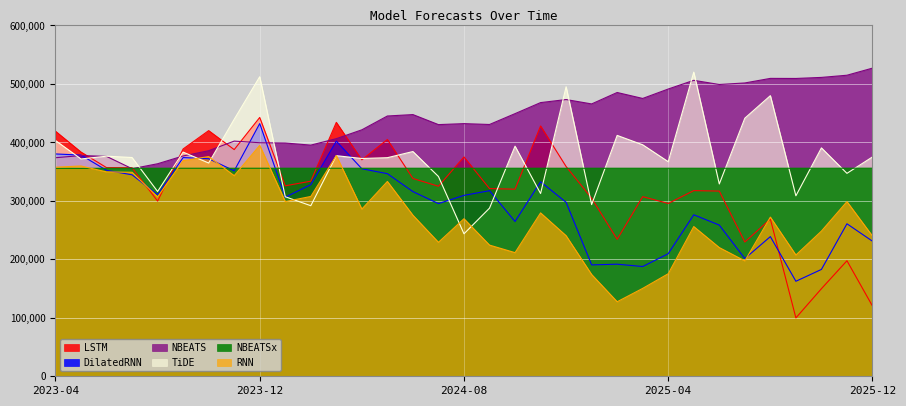

Reading right to left, transcribe all the data shown in this chart.

LSTM: 2025-12=120089.6	2025-11=197581.7	2025-10=149776.2	2025-09=99822.0	2025-08=268894.7	2025-07=229692.9	2025-06=316716.1	2025-05=317552.2	2025-04=295570.9	2025-03=307213.6	2025-02=234238.3	2025-01=304501.5	2024-12=358709.6	2024-11=428100.8	2024-10=319977.3	2024-09=320958.6	2024-08=375108.4	2024-07=324968.2	2024-06=338297.4	2024-05=404922.8	2024-04=370204.2	2024-03=434219.6	2024-02=333656.5	2024-01=325747.9	2023-12=442638.8	2023-11=387666.6	2023-10=420128.3	2023-09=388789.2	2023-08=299632.1	2023-07=356708.7	2023-06=356857.4	2023-05=383465.9	2023-04=419122.5
DilatedRNN: 2025-12=231000.6	2025-11=260802.4	2025-10=182740.7	2025-09=162490.3	2025-08=238850.3	2025-07=201346.9	2025-06=258571.4	2025-05=276187.6	2025-04=209663.6	2025-03=187689.1	2025-02=191689.2	2025-01=190504.5	2024-12=297591.1	2024-11=332664.7	2024-10=264723.0	2024-09=317396.7	2024-08=309383.4	2024-07=295320.2	2024-06=315820.7	2024-05=346493.6	2024-04=354883.1	2024-03=402121.9	2024-02=327757.8	2024-01=306281.2	2023-12=432180.7	2023-11=351402.6	2023-10=372076.1	2023-09=374015.7	2023-08=310555.6	2023-07=344547.2	2023-06=352232.4	2023-05=378284.3	2023-04=380230.2
NBEATS: 2025-12=527009.6	2025-11=514856.8	2025-10=511132.9	2025-09=509330.7	2025-08=509456.3	2025-07=501652.3	2025-06=499025.6	2025-05=506157.0	2025-04=491280.0	2025-03=475154.1	2025-02=485329.8	2025-01=465779.6	2024-12=473272.8	2024-11=468058.9	2024-10=449169.7	2024-09=430613.3	2024-08=432097.7	2024-07=430407.1	2024-06=447562.5	2024-05=445135.8	2024-04=421505.4	2024-03=406382.1	2024-02=395333.8	2024-01=398919.5	2023-12=399423.3	2023-11=402216.8	2023-10=385776.3	2023-09=376799.8	2023-08=363466.8	2023-07=355014.8	2023-06=376066.3	2023-05=377520.3	2023-04=373751.0
TiDE: 2025-12=375142.5	2025-11=347068.1	2025-10=390591.4	2025-09=308657.7	2025-08=479911.2	2025-07=441367.2	2025-06=328907.2	2025-05=520172.7	2025-04=367001.6	2025-03=395892.8	2025-02=411941.7	2025-01=293615.9	2024-12=495122.9	2024-11=312539.0	2024-10=393534.4	2024-09=287548.0	2024-08=243696.2	2024-07=341690.5	2024-06=384356.1	2024-05=373823.9	2024-04=372442.9	2024-03=377262.9	2024-02=291721.0	2024-01=307027.2	2023-12=512295.4	2023-11=439476.6	2023-10=364734.8	2023-09=383400.1	2023-08=316054.1	2023-07=374119.8	2023-06=376401.8	2023-05=371671.1	2023-04=403216.9
NBEATSx: 2025-12=355838.6	2025-11=355834.1	2025-10=355769.2	2025-09=355765.7	2025-08=355777.4	2025-07=355770.5	2025-06=355772.5	2025-05=355770.3	2025-04=355776.7	2025-03=355773.2	2025-02=355768.4	2025-01=355763.4	2024-12=355769.7	2024-11=355769.9	2024-10=355760.3	2024-09=355771.4	2024-08=355764.9	2024-07=355770.9	2024-06=355765.3	2024-05=355777.9	2024-04=355768.6	2024-03=355766.9	2024-02=355775.2	2024-01=355773.7	2023-12=355764.9	2023-11=355771.1	2023-10=355765.5	2023-09=355770.3	2023-08=355769.9	2023-07=355758.6	2023-06=355744.0	2023-05=355486.2	2023-04=355627.5
RNN: 2025-12=239782.9	2025-11=298725.6	2025-10=248266.7	2025-09=207352.5	2025-08=272186.8	2025-07=197386.1	2025-06=220094.0	2025-05=256045.2	2025-04=175369.3	2025-03=150328.8	2025-02=127446.1	2025-01=174046.0	2024-12=240398.3	2024-11=279412.5	2024-10=211443.2	2024-09=224331.9	2024-08=269414.2	2024-07=229105.5	2024-06=275436.2	2024-05=333197.2	2024-04=285944.6	2024-03=377490.5	2024-02=307522.5	2024-01=298802.4	2023-12=394887.4	2023-11=343092.0	2023-10=375735.6	2023-09=368713.8	2023-08=306824.9	2023-07=348892.5	2023-06=349560.5	2023-05=359645.6	2023-04=357581.4